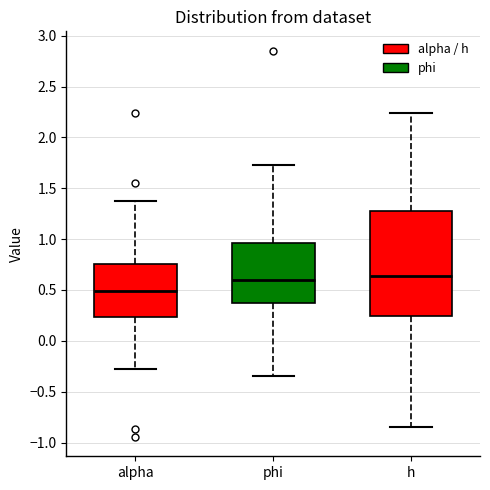

Reading left to right, read every box against the y-axis: the position of its median line, the range the box covers, and the ends of its whiskers. The values are not printed on the chart, so give them approximately, as read against the axis.

alpha: median 0.50, box 0.25 to 0.75, whiskers -0.25 to 1.35
phi: median 0.60, box 0.40 to 0.95, whiskers -0.35 to 1.75
h: median 0.65, box 0.25 to 1.30, whiskers -0.85 to 2.25